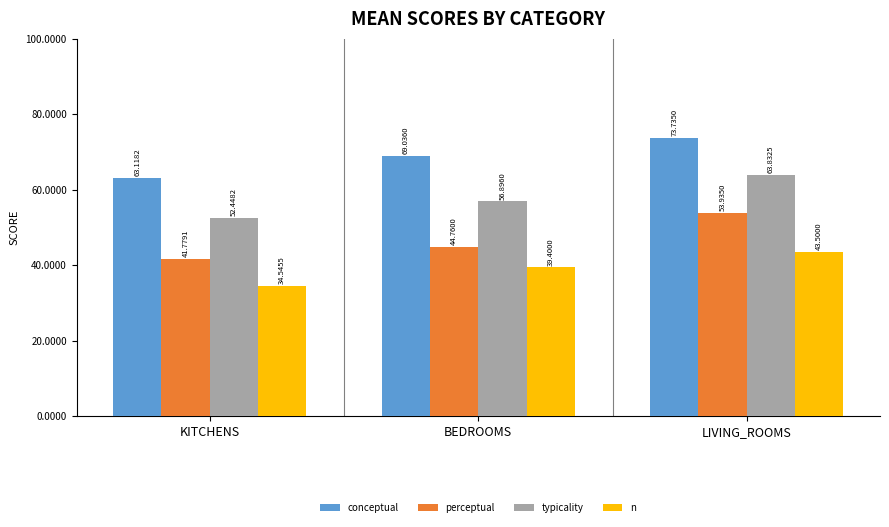

How many bars are there in total?

12